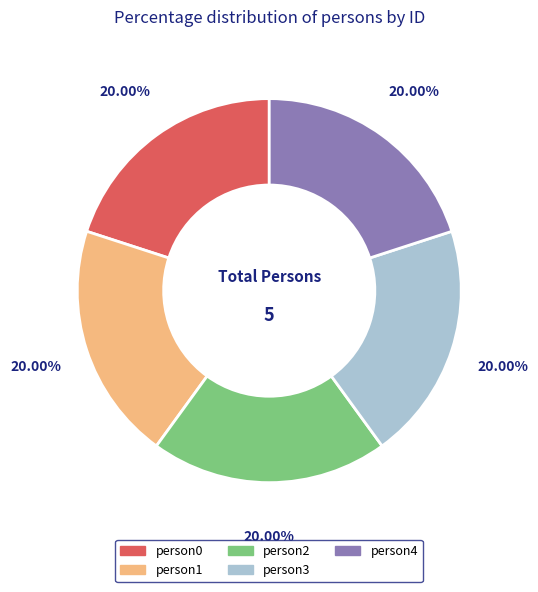

To the nearest percent, what is the difference between the largest and smallest slice percentages?

0%